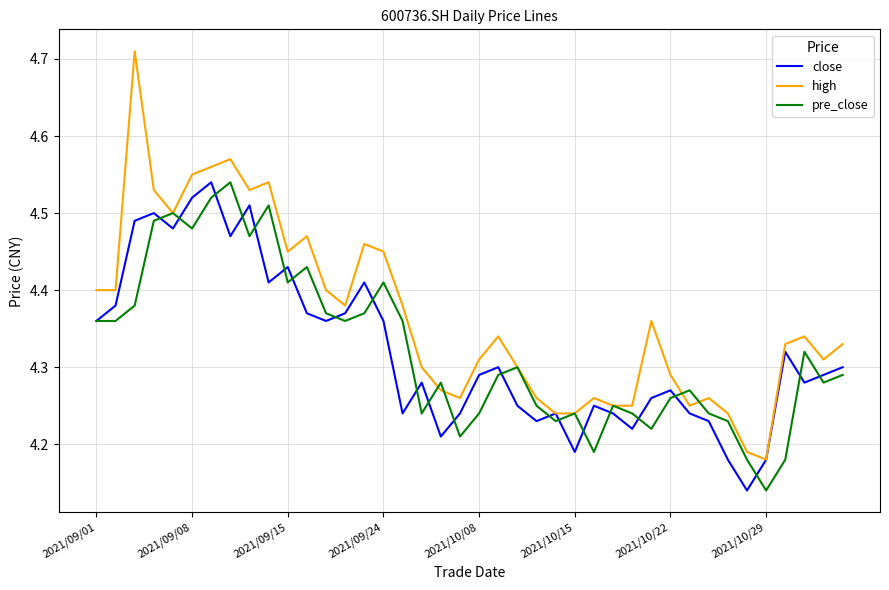

Which series has the largest total across all categories?

high